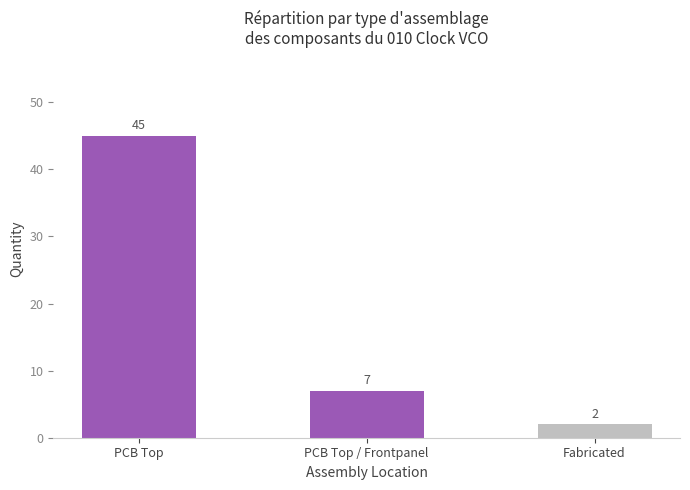

What is the value of the 2nd bar from the left?

7